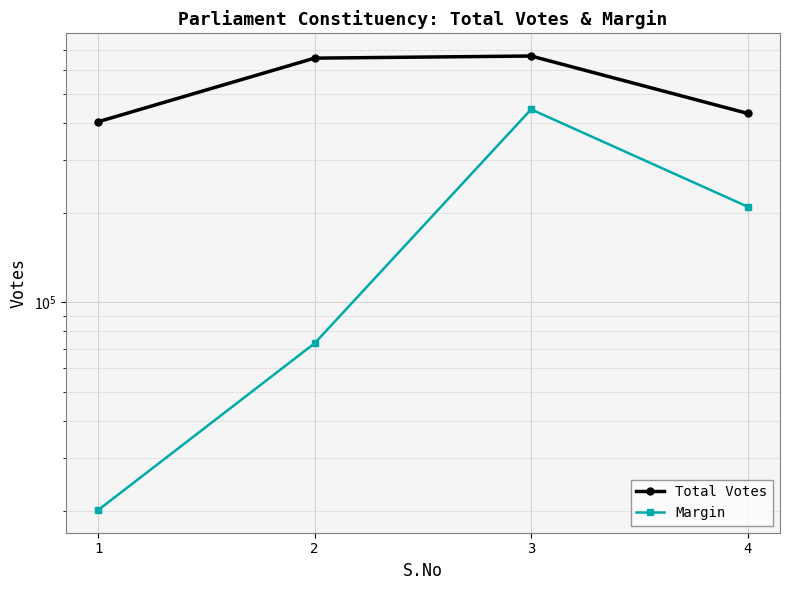

Reading right to left, transcribe all the data shown in this chart.

Total Votes: 430323	670149	659300	403447
Margin: 209409	443821	72896	20111